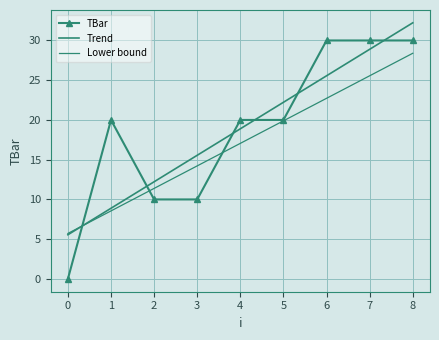

What is the total value across all series at 0?

11.3